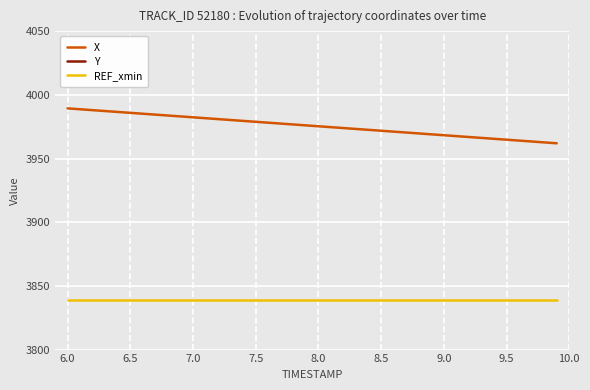

True or false: REF_xmin and X intersect in this chart.

False